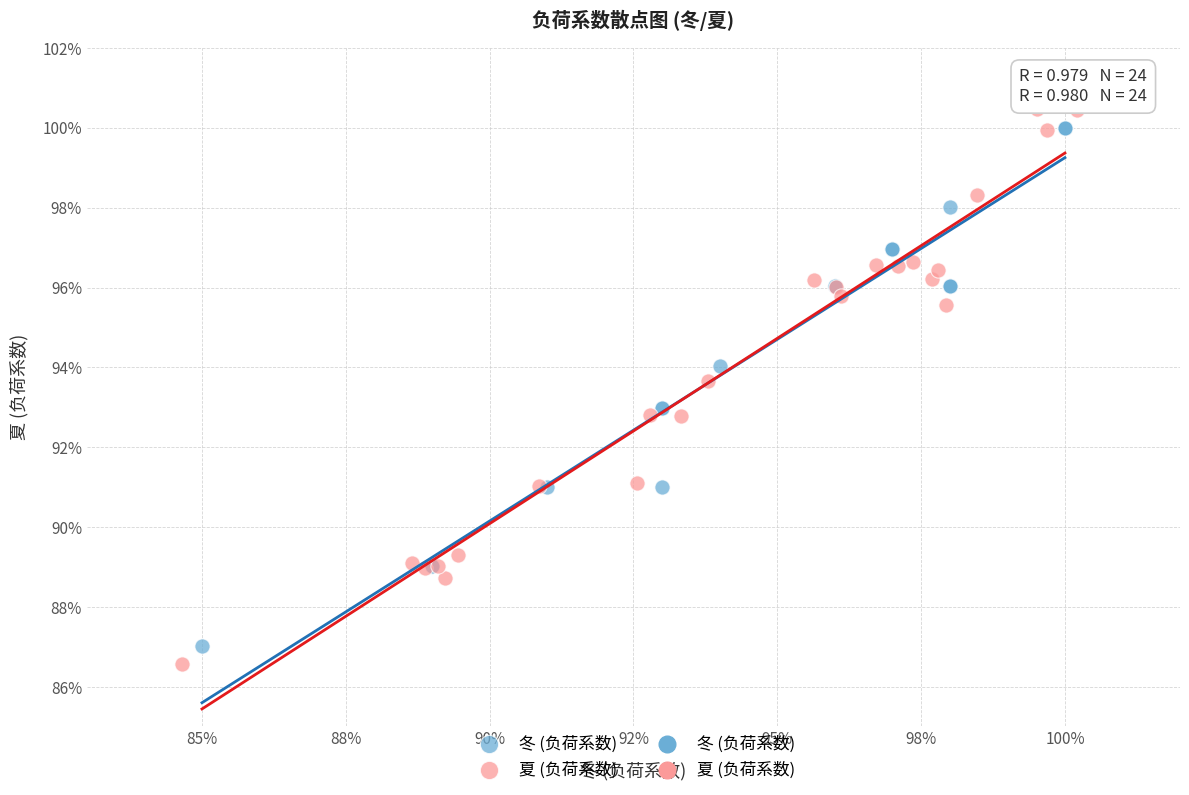

Which series reaches the maximum Y coordinate?

夏 (负荷系数)